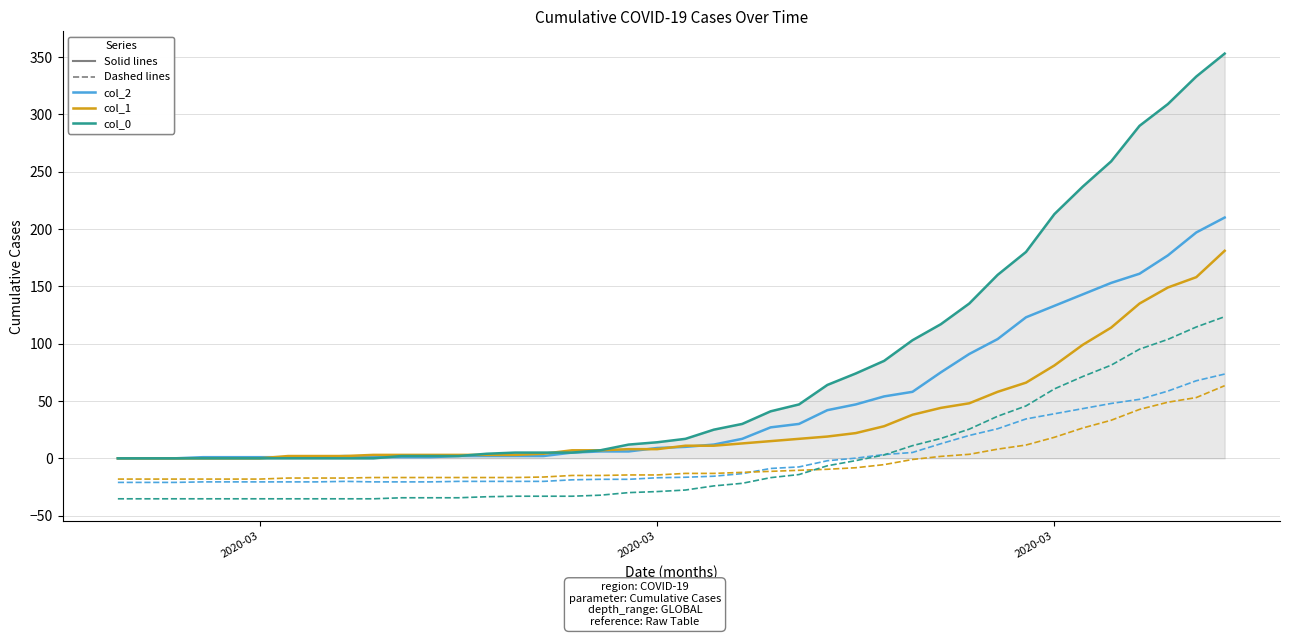

What is the minimum value shown in the chart?

-35.3